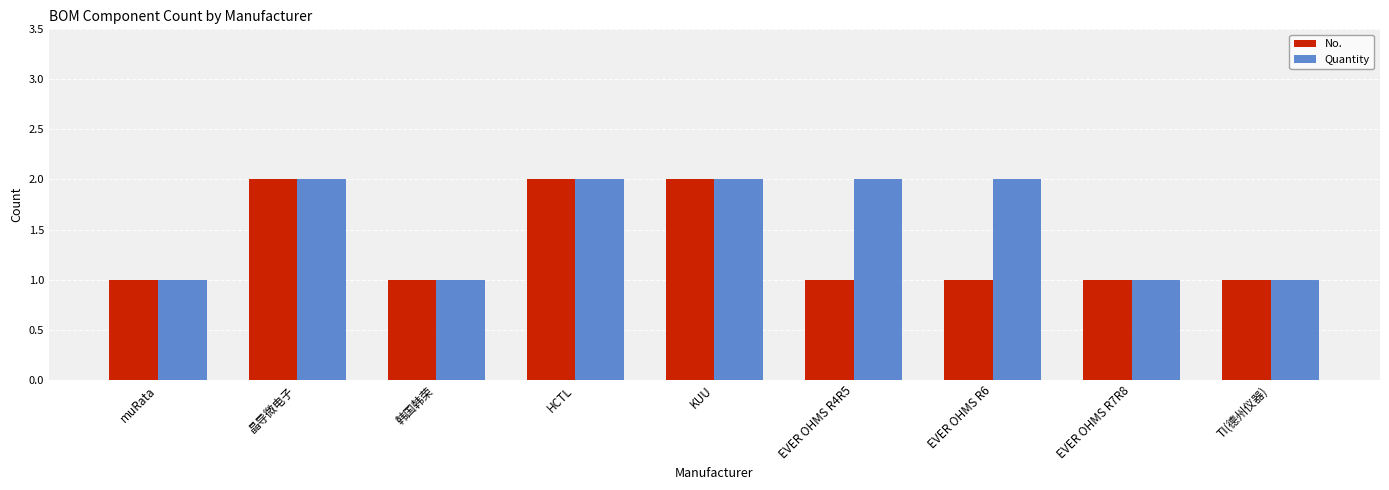

How many series are shown in this chart?

2